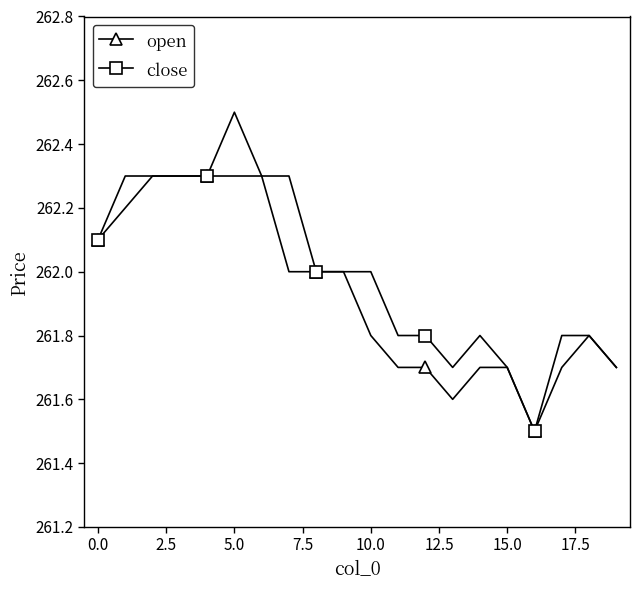

Which series has the largest range (max minus min)?

open